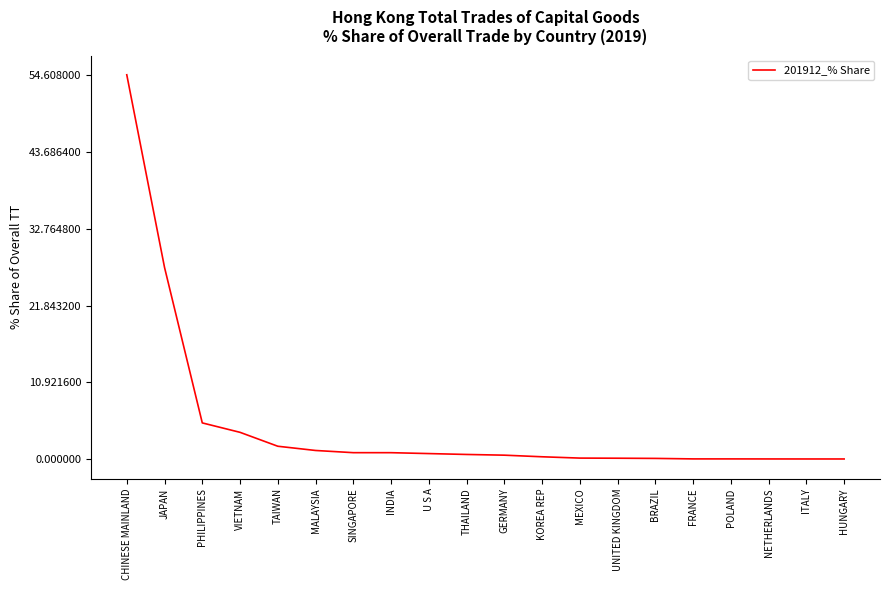

Which has a higher value, VIETNAM or UNITED KINGDOM?

VIETNAM